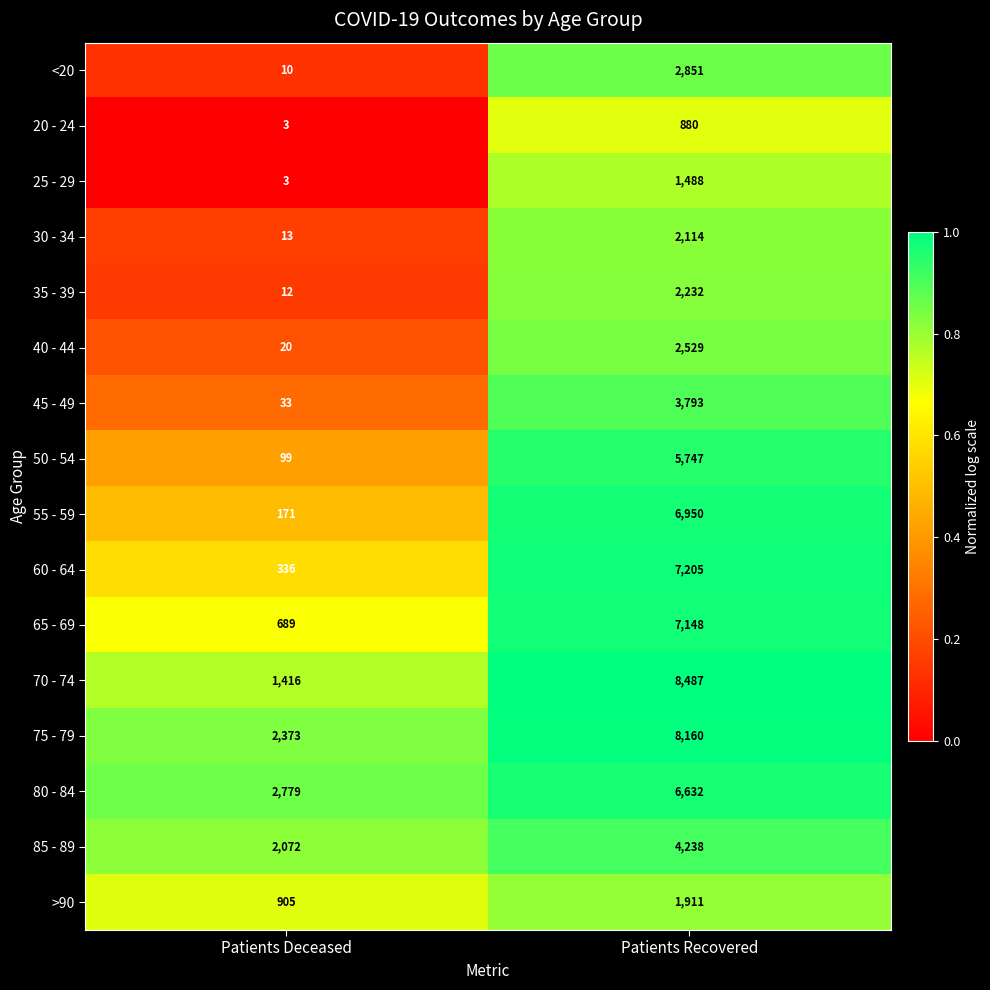

At which category is the sum across all series the highest?

Patients Recovered